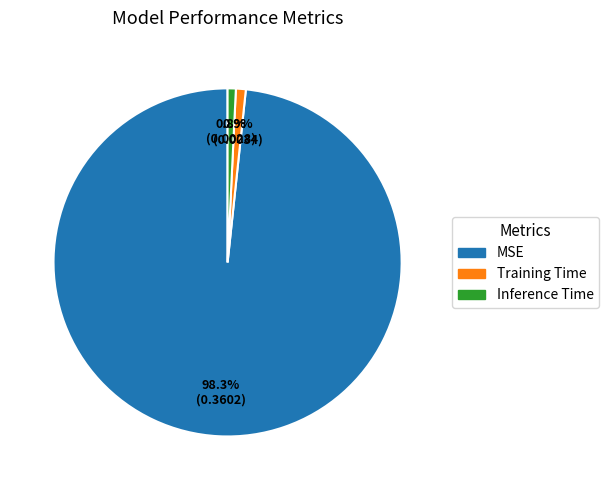

Is there a majority slice in this chart?

Yes